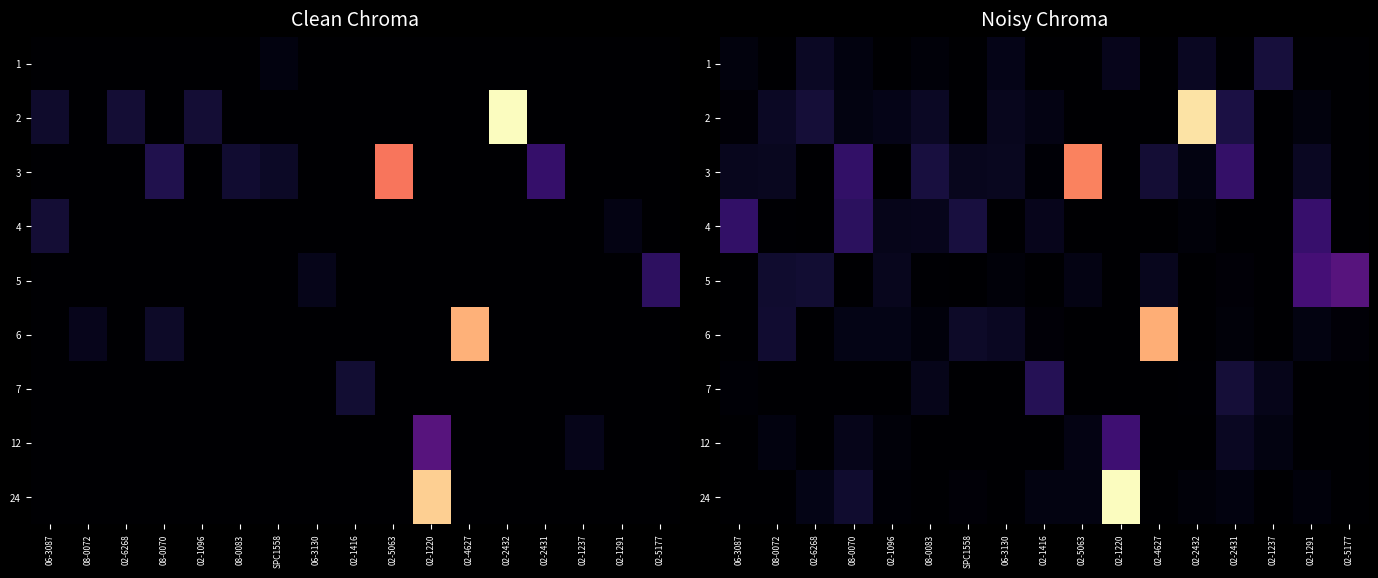

Is it true that 7 equals 14.6 at 08-0083?

False